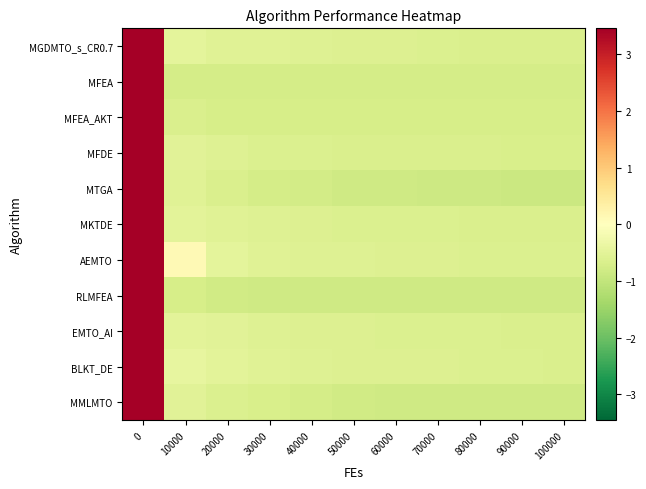

Reading right to left, list all the values displayed in this chart.

MGDMTO_s_CR0.7: 100000=-0.7	90000=-0.7	80000=-0.7	70000=-0.6	60000=-0.6	50000=-0.6	40000=-0.6	30000=-0.6	20000=-0.5	10000=-0.5	0=6.9
MFEA: 100000=-0.7	90000=-0.7	80000=-0.7	70000=-0.7	60000=-0.7	50000=-0.7	40000=-0.7	30000=-0.7	20000=-0.7	10000=-0.7	0=6.6
MFEA_AKT: 100000=-0.7	90000=-0.7	80000=-0.7	70000=-0.7	60000=-0.7	50000=-0.7	40000=-0.7	30000=-0.7	20000=-0.7	10000=-0.7	0=6.6
MFDE: 100000=-0.7	90000=-0.7	80000=-0.7	70000=-0.7	60000=-0.7	50000=-0.7	40000=-0.6	30000=-0.6	20000=-0.6	10000=-0.5	0=6.6
MTGA: 100000=-0.9	90000=-0.9	80000=-0.9	70000=-0.8	60000=-0.8	50000=-0.8	40000=-0.8	30000=-0.7	20000=-0.7	10000=-0.6	0=6.6
MKTDE: 100000=-0.7	90000=-0.7	80000=-0.7	70000=-0.6	60000=-0.6	50000=-0.6	40000=-0.6	30000=-0.6	20000=-0.6	10000=-0.5	0=6.9
AEMTO: 100000=-0.6	90000=-0.6	80000=-0.6	70000=-0.6	60000=-0.6	50000=-0.6	40000=-0.6	30000=-0.5	20000=-0.5	10000=0.1	0=6.8
RLMFEA: 100000=-0.8	90000=-0.8	80000=-0.8	70000=-0.8	60000=-0.8	50000=-0.8	40000=-0.8	30000=-0.8	20000=-0.8	10000=-0.7	0=6.7
EMTO_AI: 100000=-0.7	90000=-0.7	80000=-0.6	70000=-0.6	60000=-0.6	50000=-0.6	40000=-0.6	30000=-0.6	20000=-0.5	10000=-0.5	0=6.6
BLKT_DE: 100000=-0.7	90000=-0.6	80000=-0.6	70000=-0.6	60000=-0.6	50000=-0.6	40000=-0.6	30000=-0.6	20000=-0.5	10000=-0.4	0=6.6
MMLMTO: 100000=-0.8	90000=-0.8	80000=-0.8	70000=-0.8	60000=-0.8	50000=-0.8	40000=-0.8	30000=-0.7	20000=-0.6	10000=-0.5	0=6.8